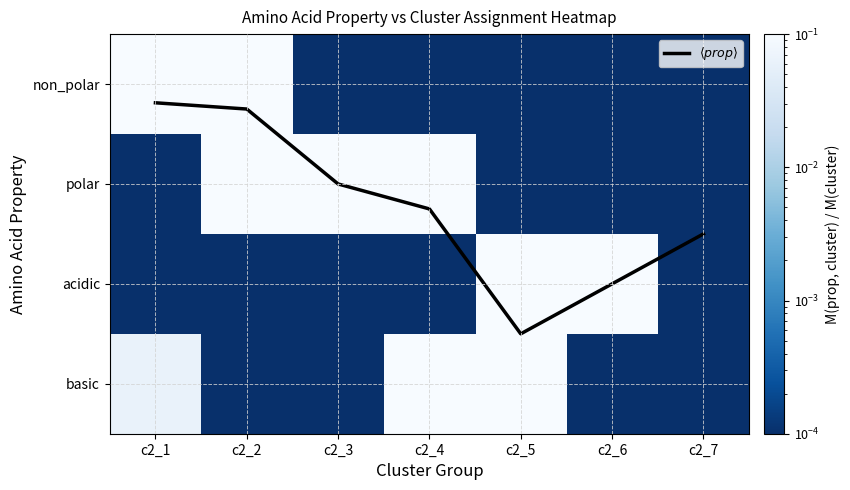

Count the number of data series in this chart.

5